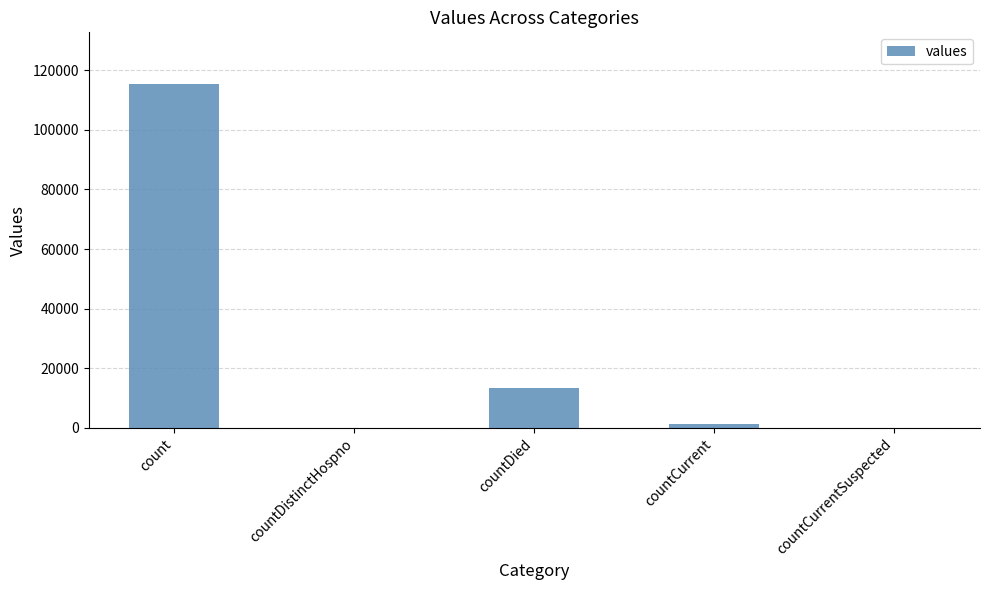

What value does the data have at count, to the nearest 50?

115400